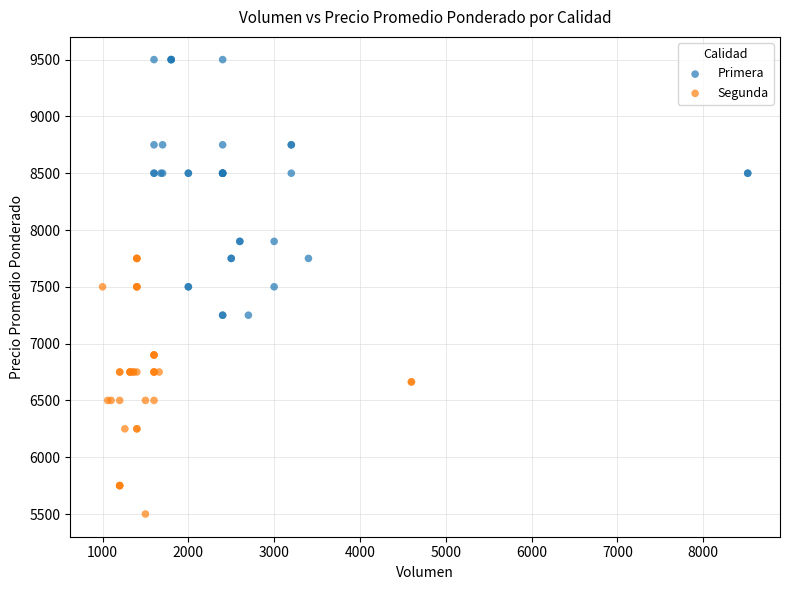

Which series contains the highest Y value?

Primera